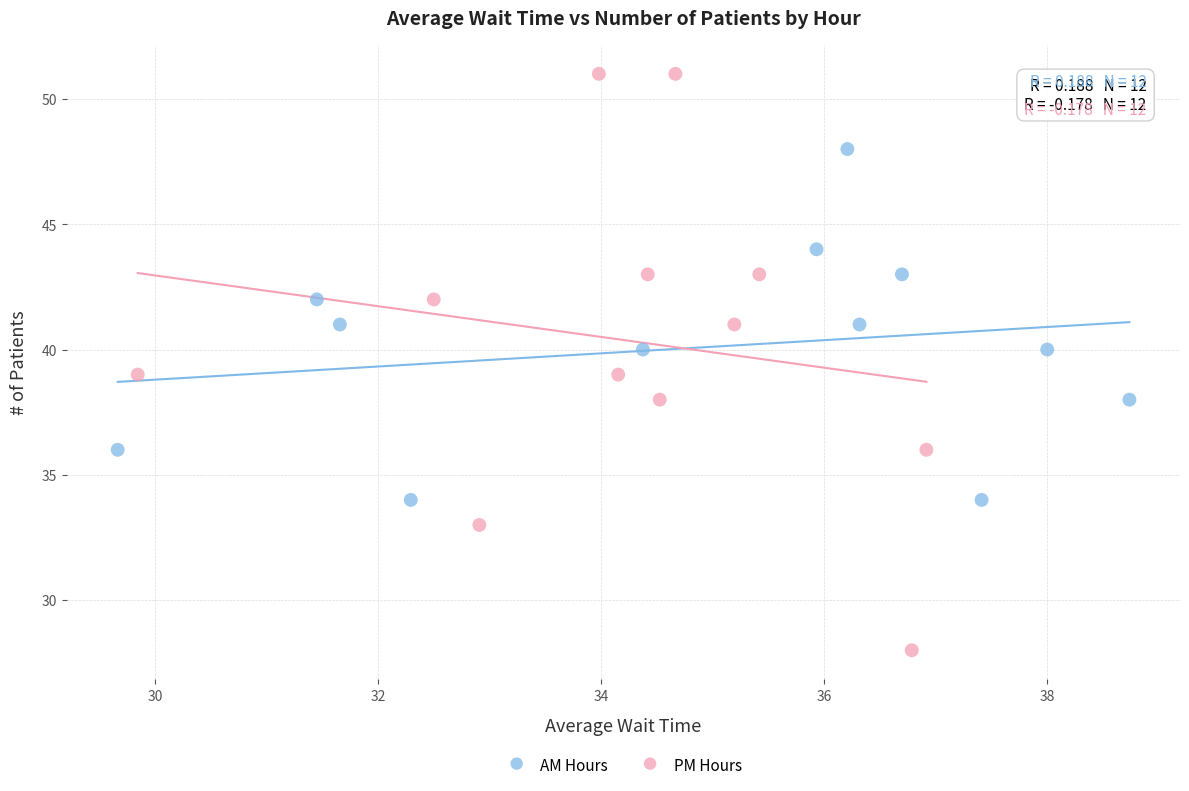

Which series contains the highest Y value?

PM Hours